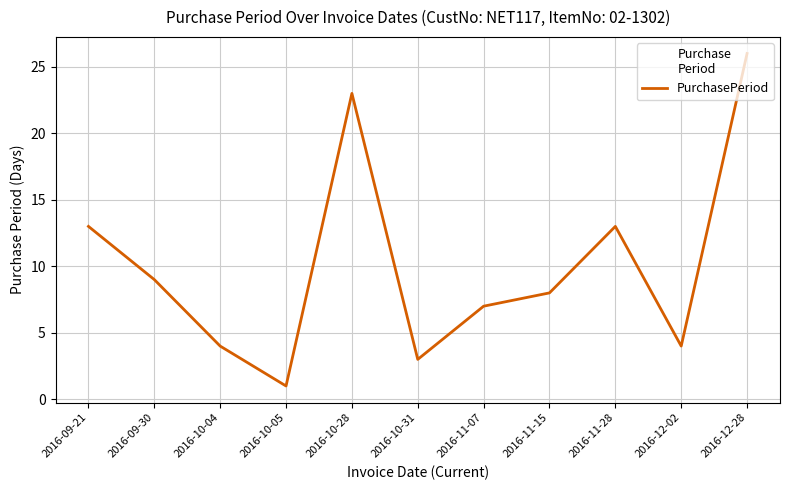

Where does the data first go above 8?

2016-09-21